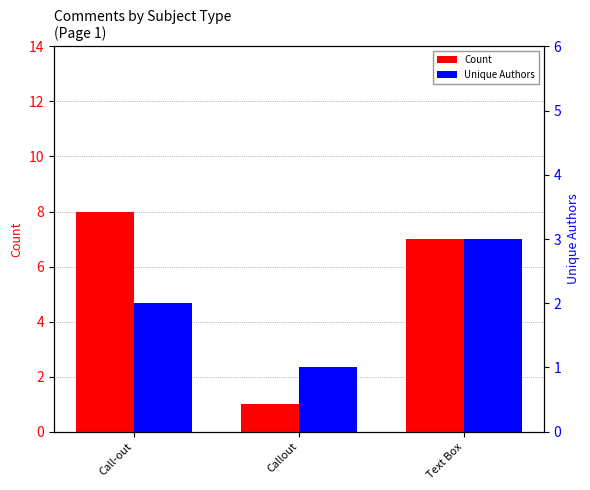

How many values in the Unique Authors series are below 2?

1